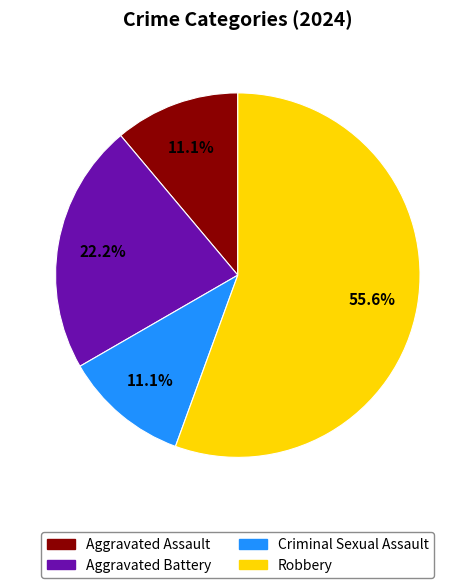

Which slice is the largest?

Robbery